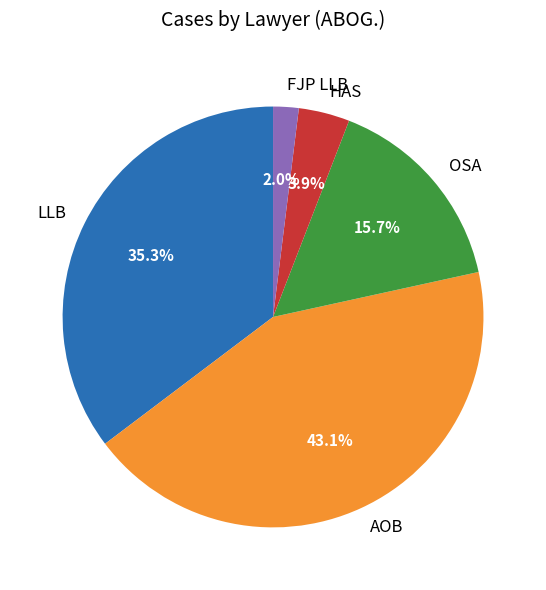

How many slices are in this pie chart?

5